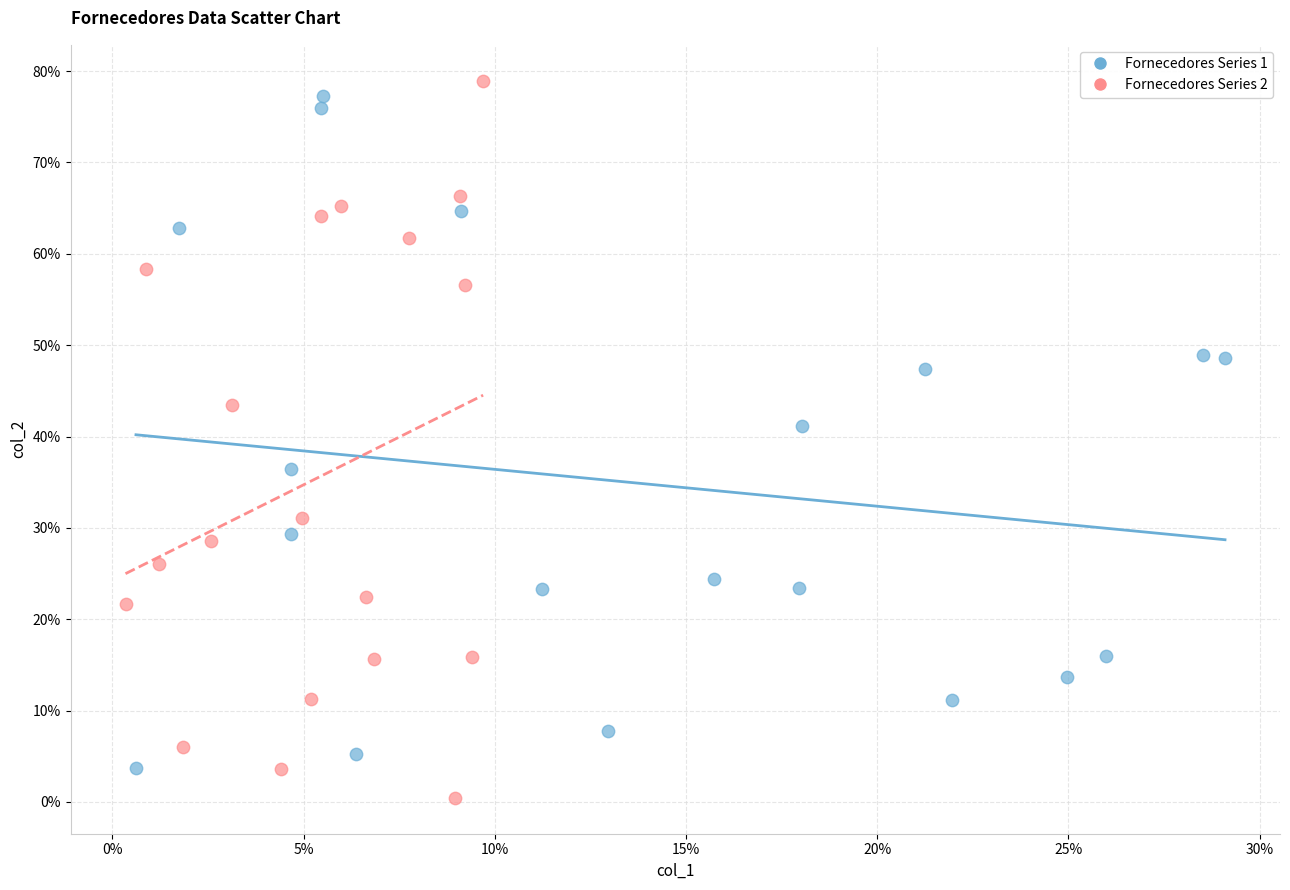

Which series reaches the maximum Y coordinate?

Fornecedores Series 2